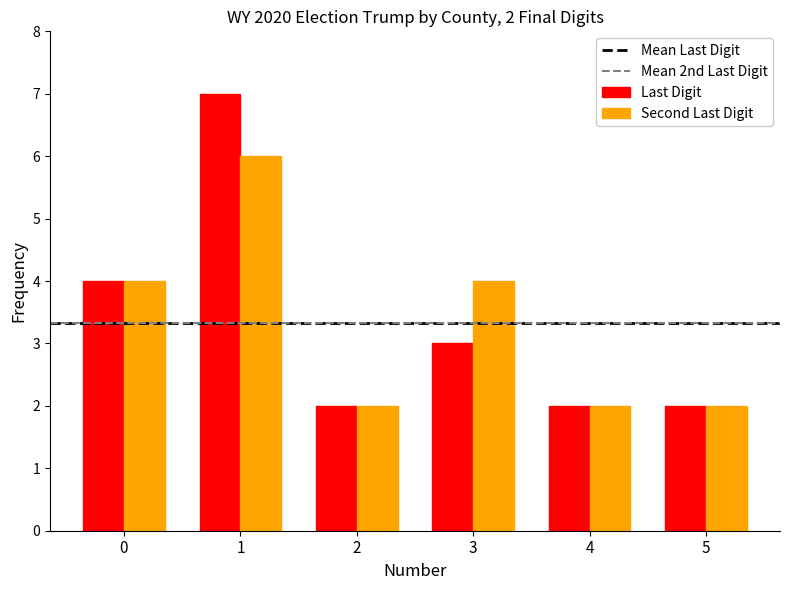

What is the approximate value of Last Digit at 0?

4